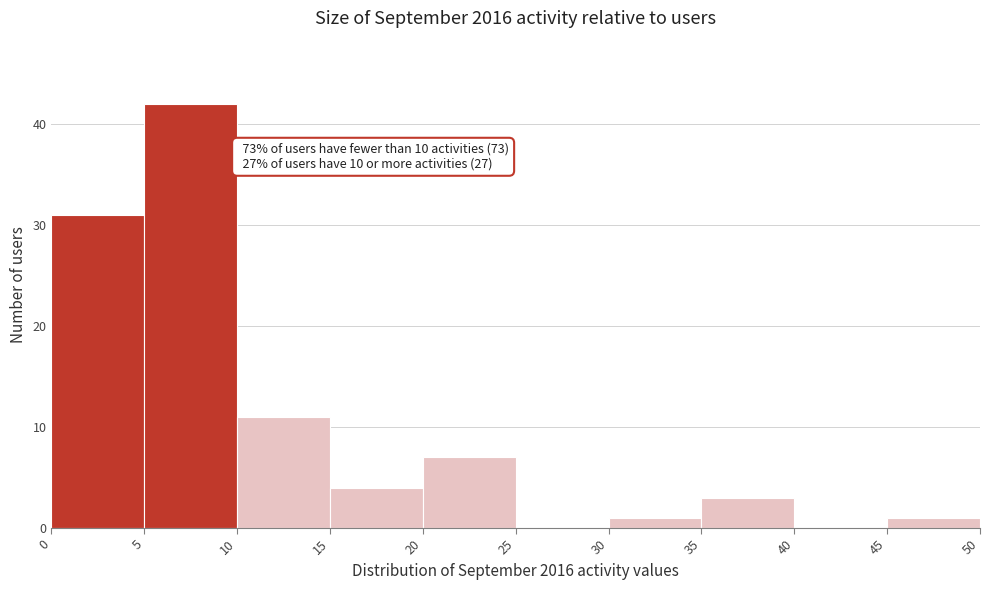

Over which range of the x-axis is the bar tallest?

5 to 10